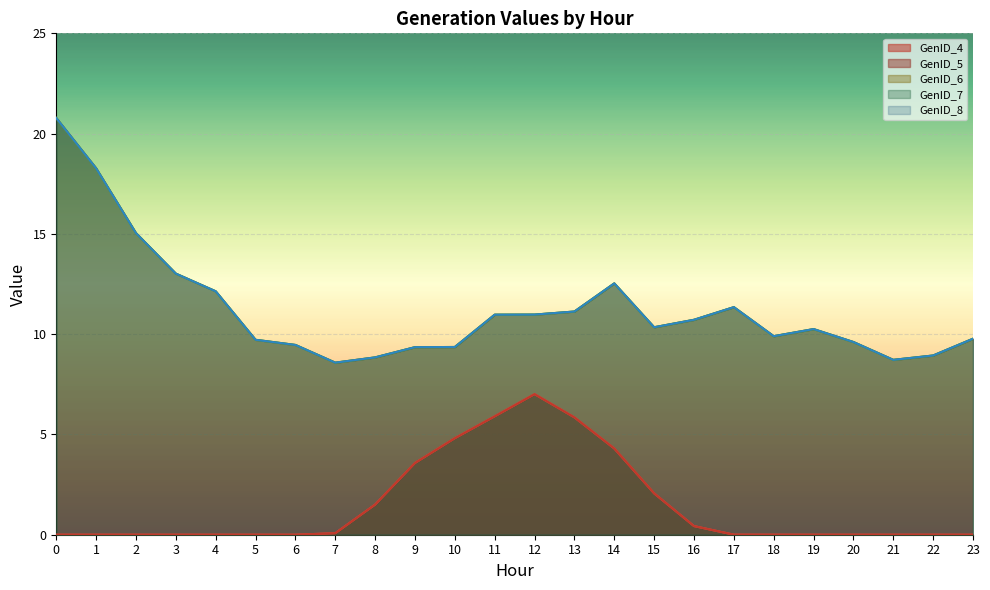

Which series has the widest spread of values?

GenID_6